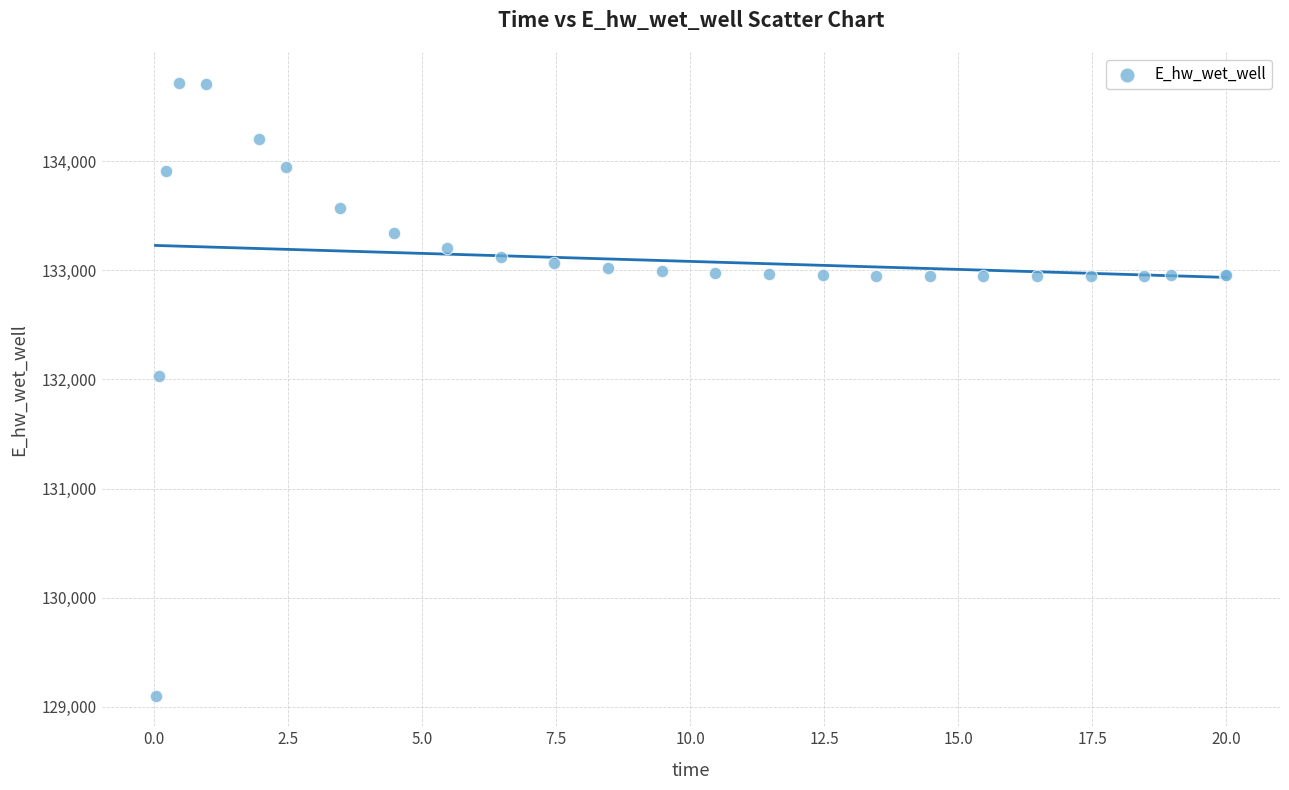

What Y value in the scatter plot is closest to 131911?

132033.3